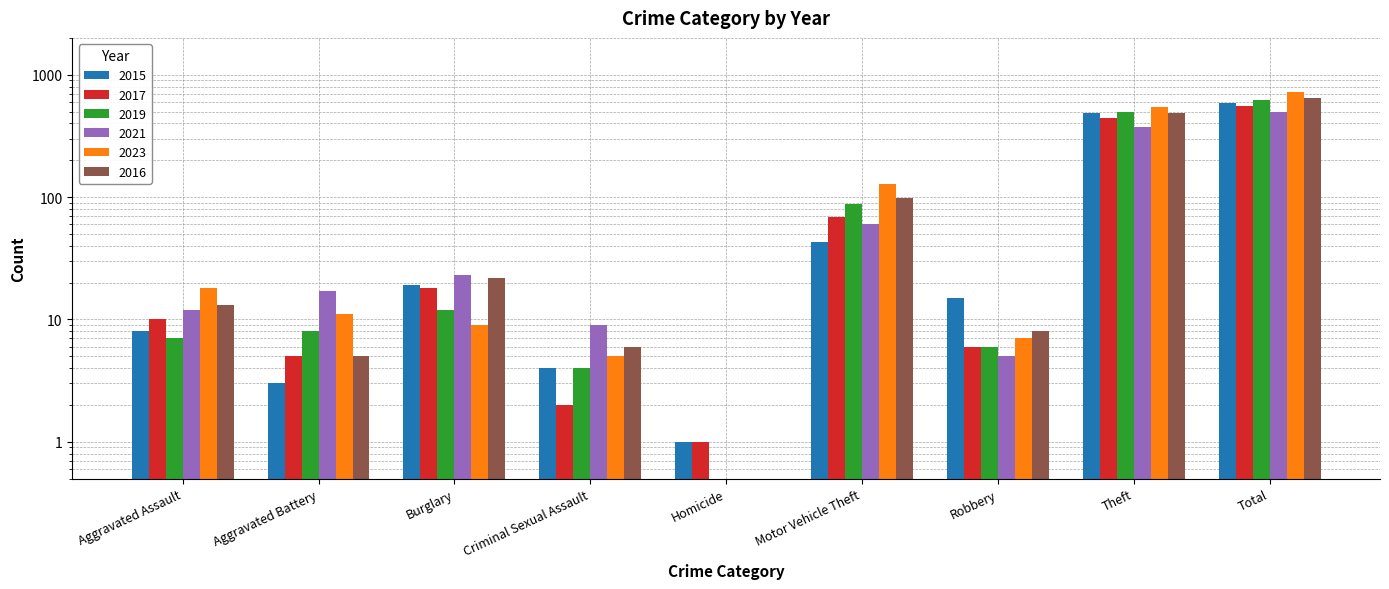

Which category has the lowest value in the 2017 series?

Homicide